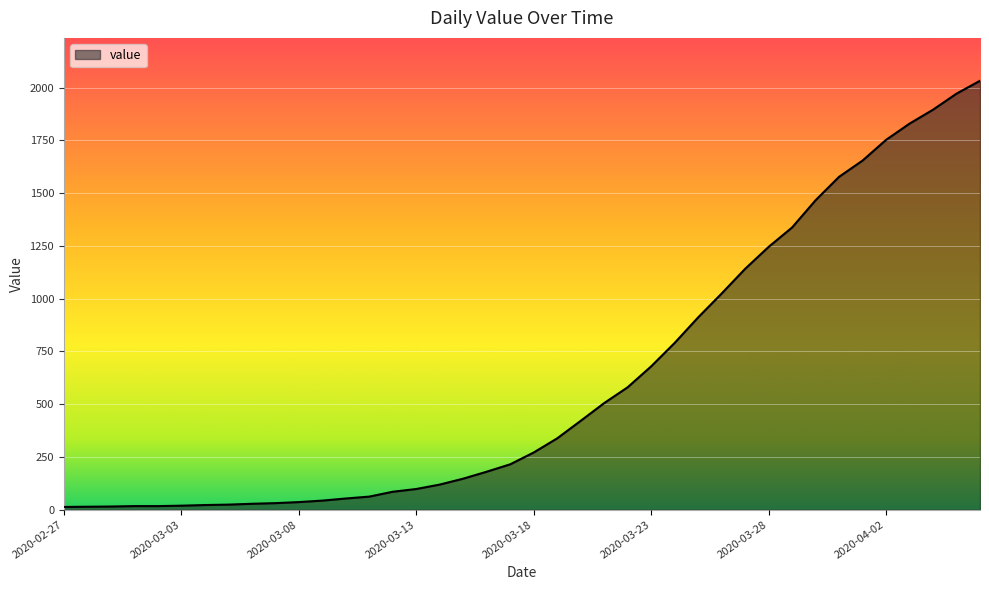

What is the sum of all values?

24656